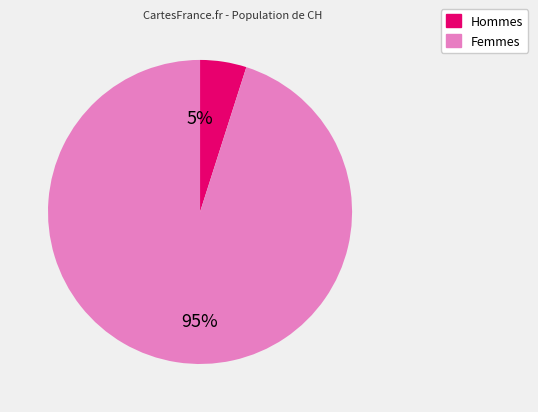

Does any single category account for the majority?

Yes